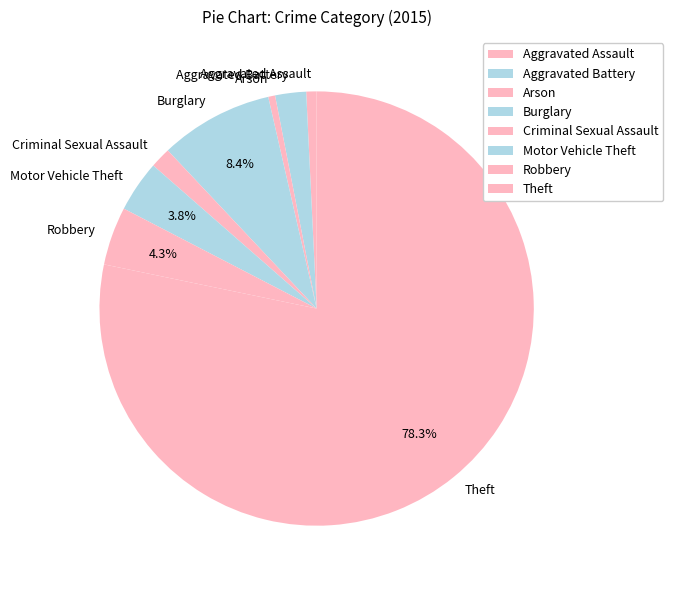

To the nearest percent, what is the combined percentage of Burglary and Aggravated Assault?

9%